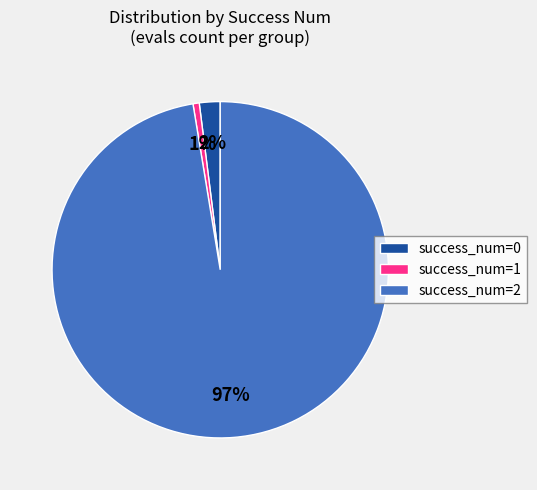

Count the number of slices in the pie.

3